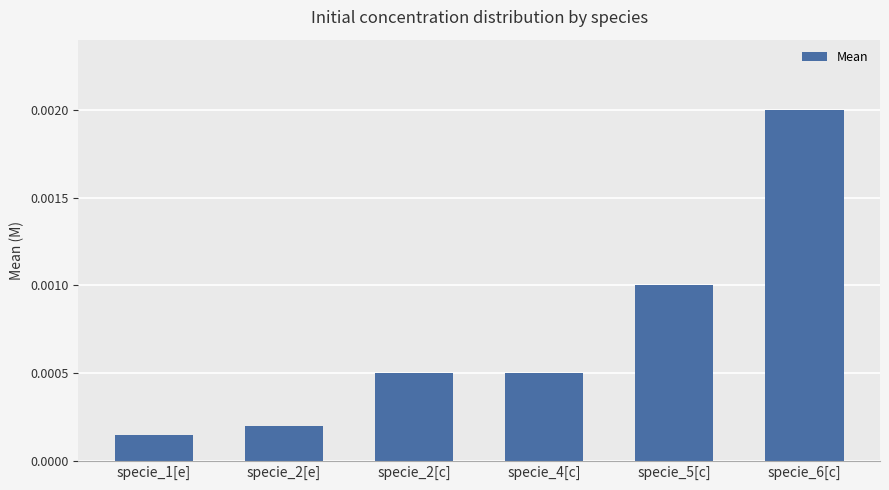

Does the chart contain any negative values?

No